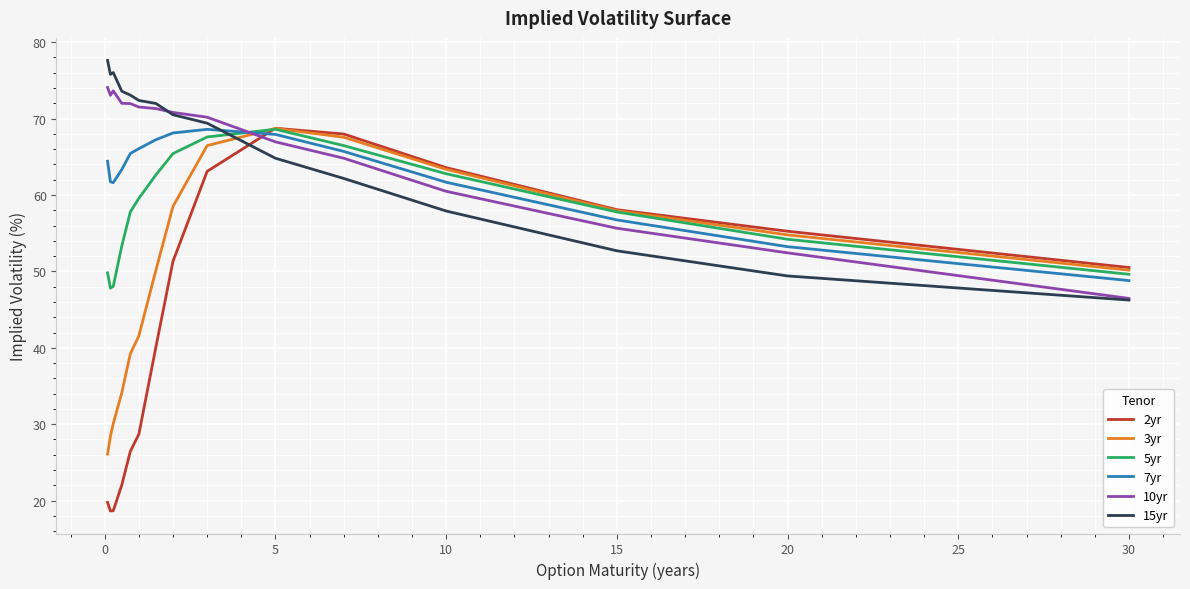

Which series has the largest range (max minus min)?

2yr